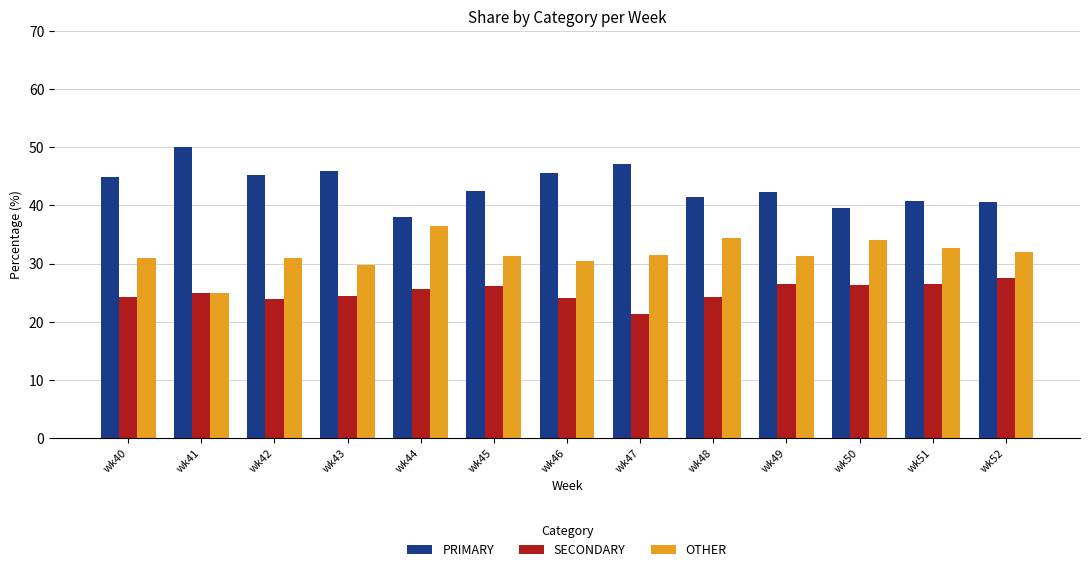

What is the difference between the highest and lowest values at wk42?

21.3